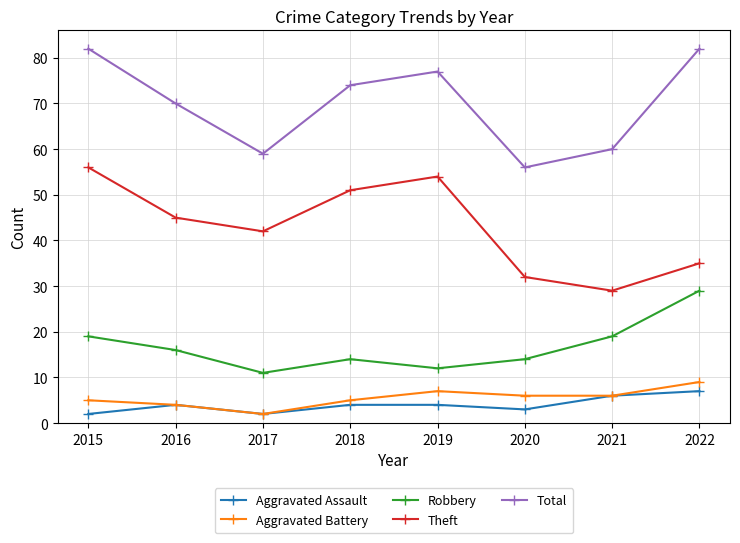

What is the difference between the maximum and minimum values in the Aggravated Assault series?

5